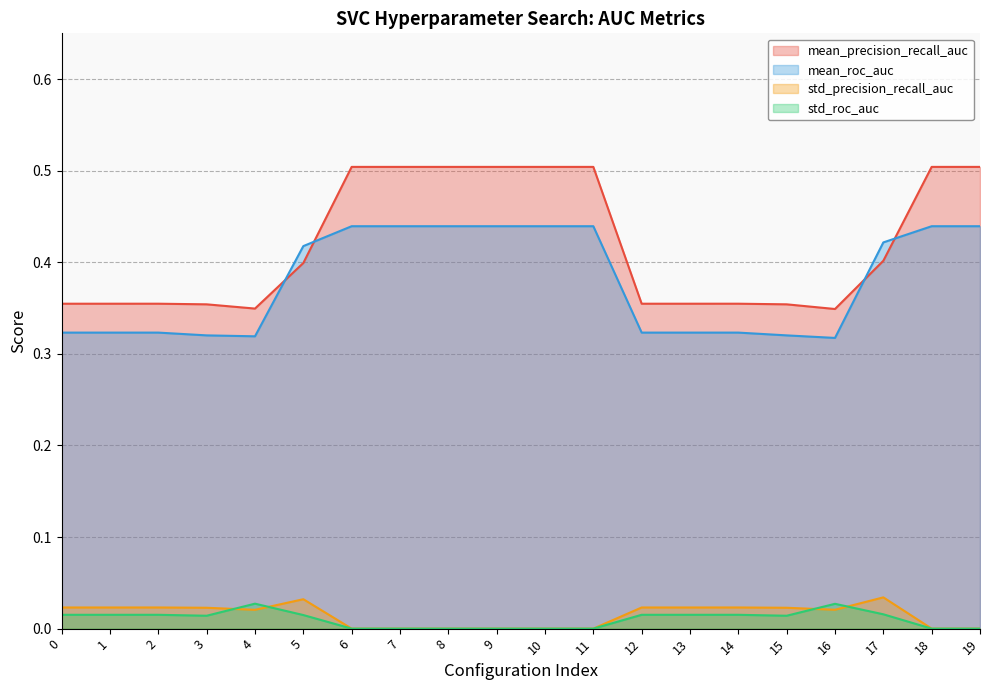

Between 13 and 7, which is larger?

7